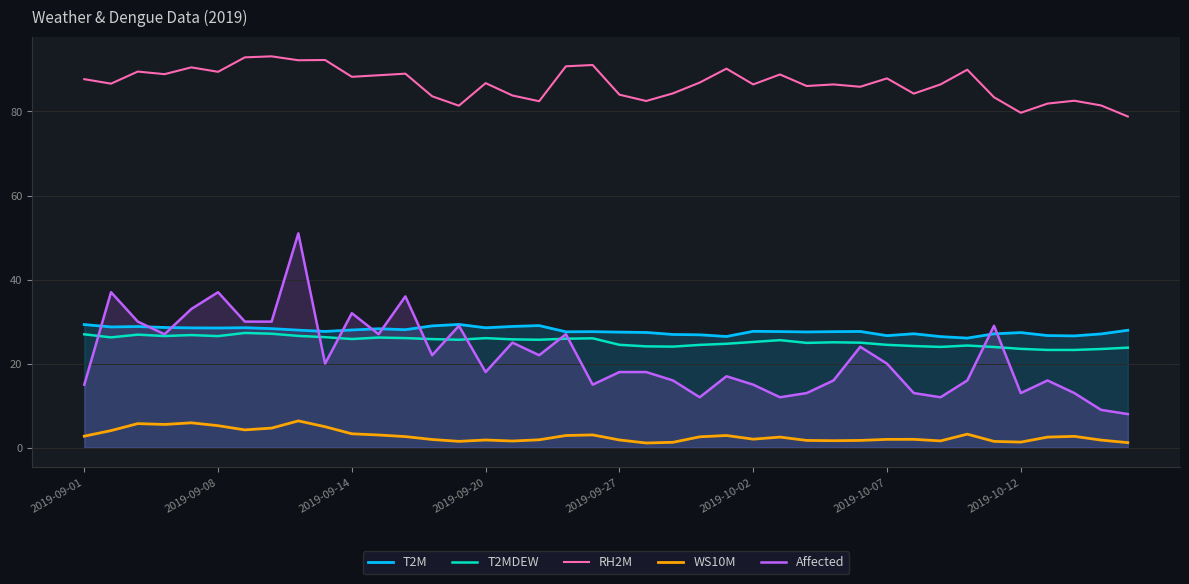

What is the difference between the maximum and minimum values in the RH2M series?

14.3